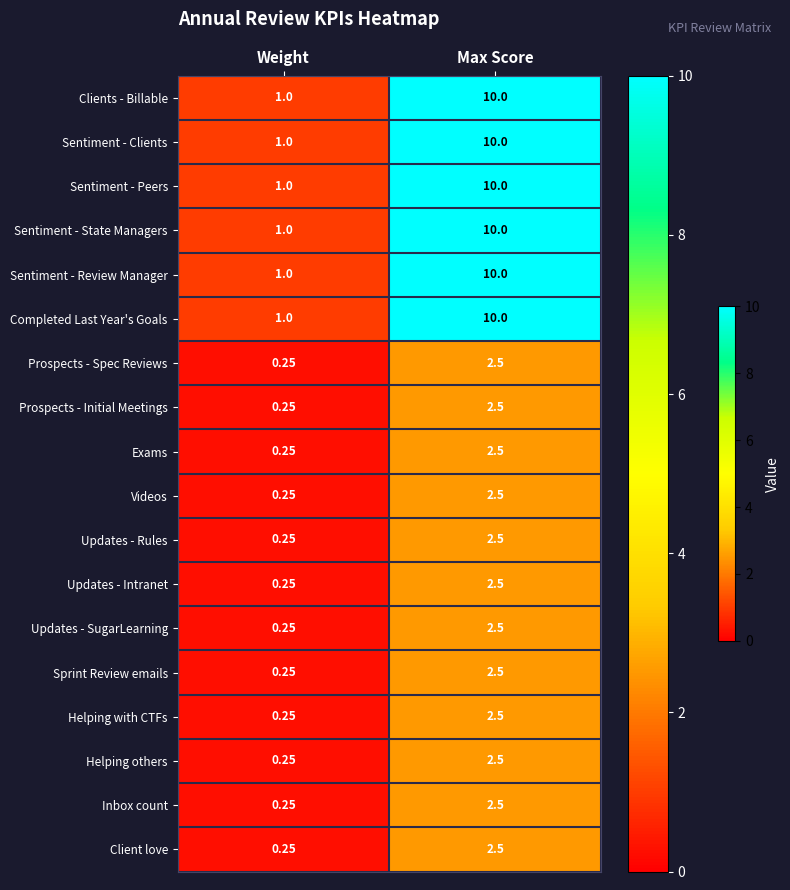

Rank the categories by Clients - Billable value from lowest to highest.

Weight, Max Score